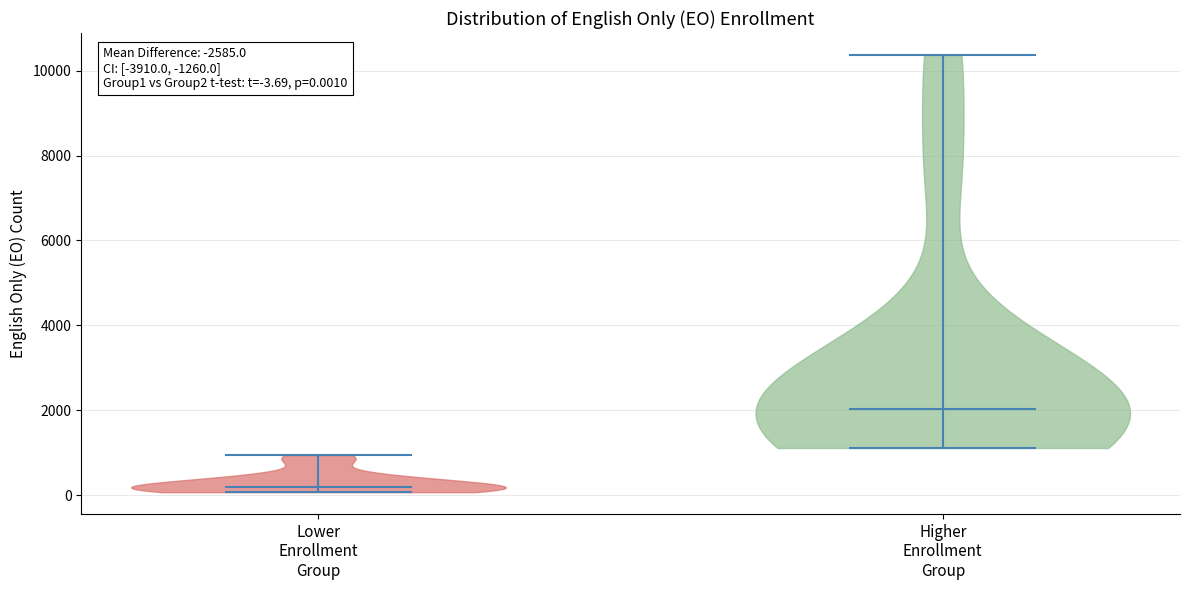

Which violin has the lowest median line?

Lower Enrollment Group